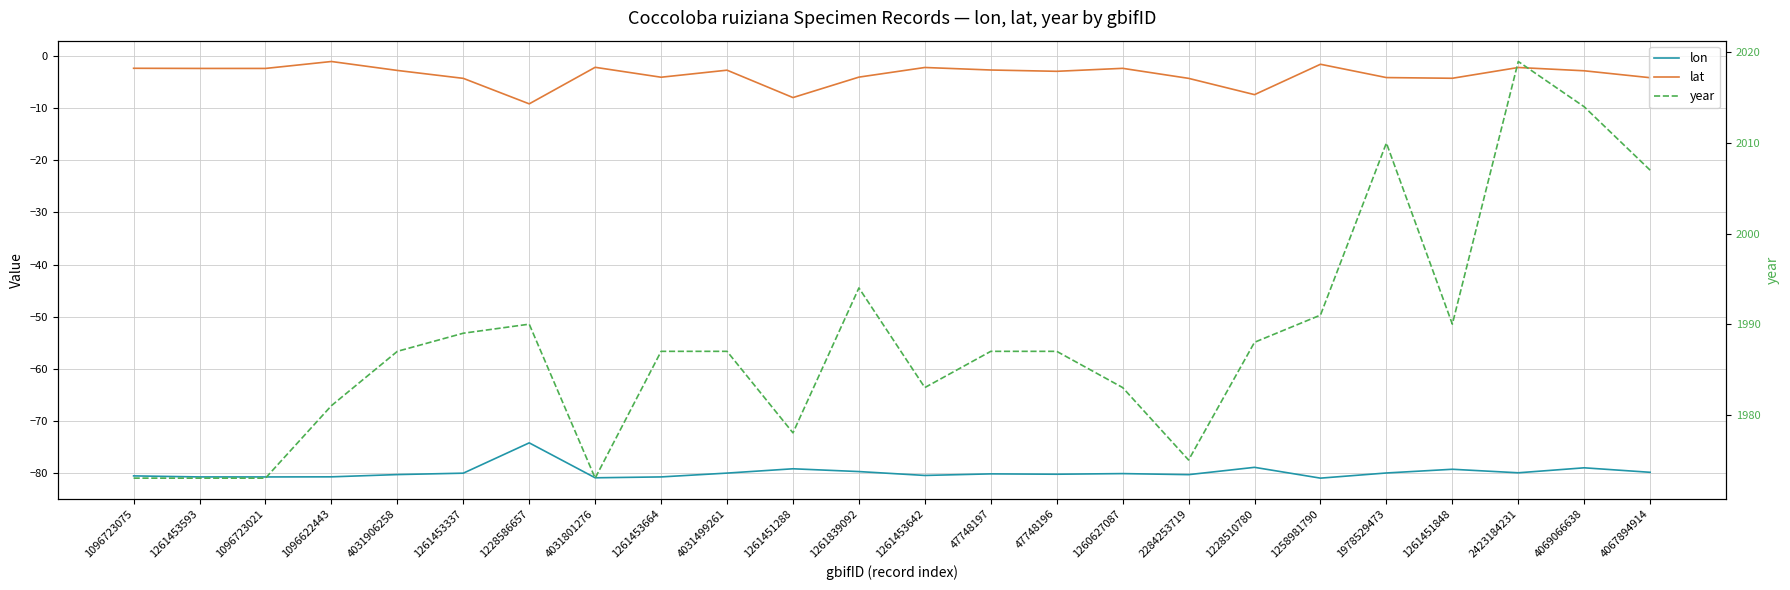

At which label does lat first exceed -2?

1096622443